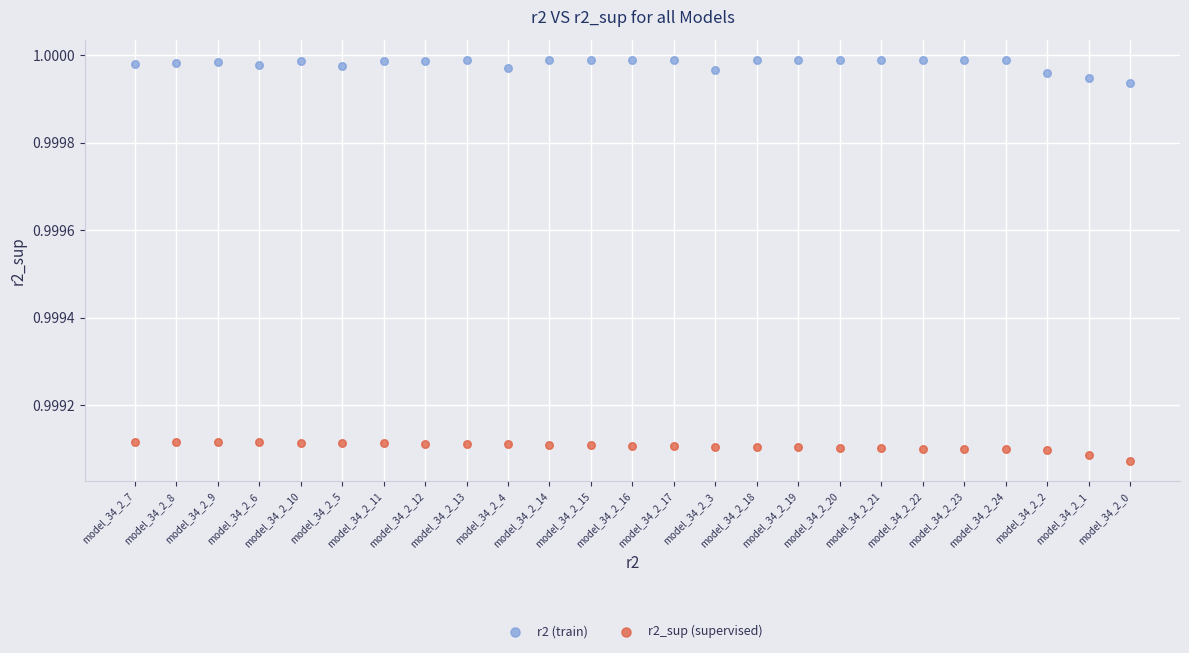

Which series contains the highest Y value?

r2 (train)